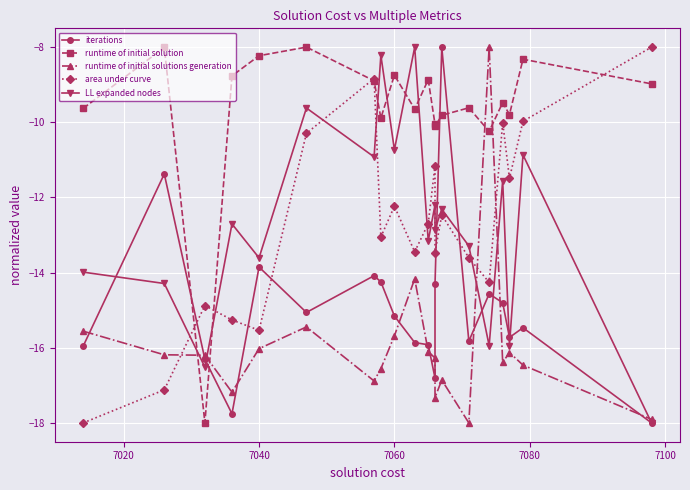

Is this an area chart (filled region under the line)?

No